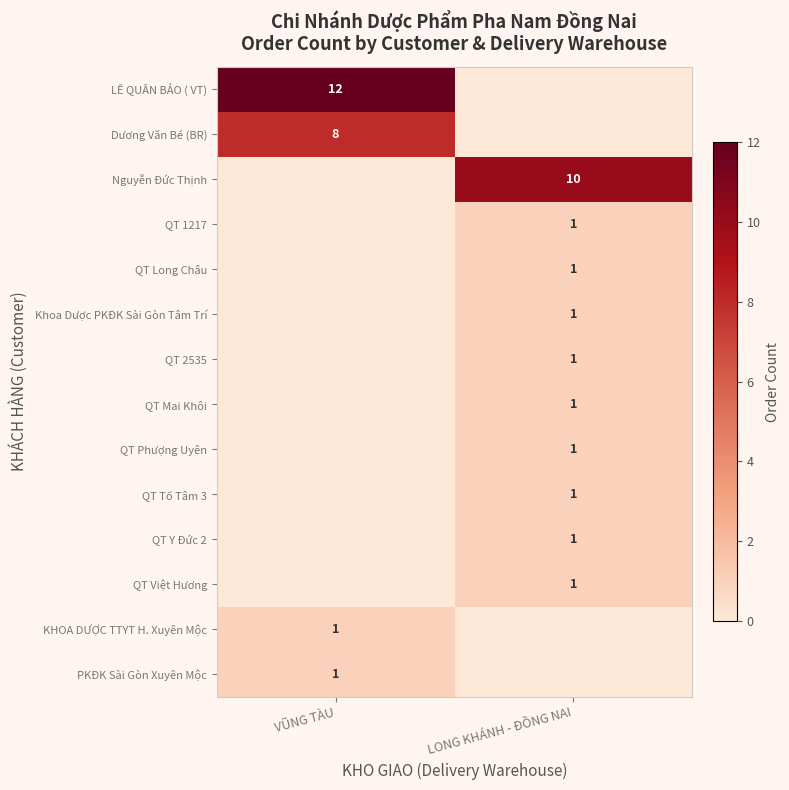

The PKĐK Sài Gòn Xuyên Mộc series shows 1 at VŨNG TÀU. True or false?

True